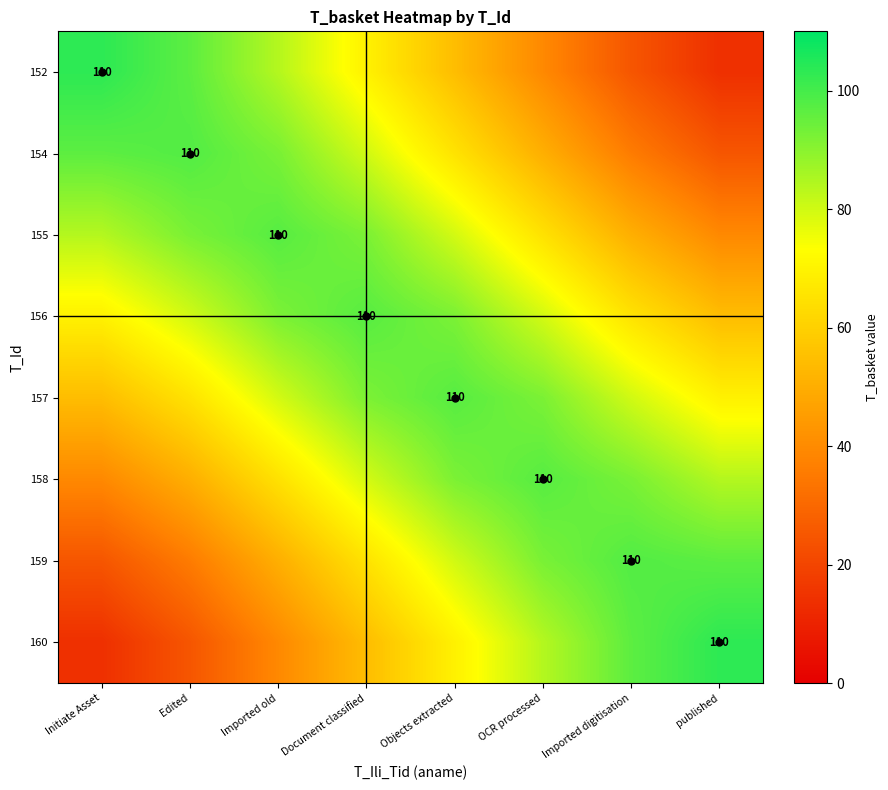

What is the total value across all series at Document classified?

630.4